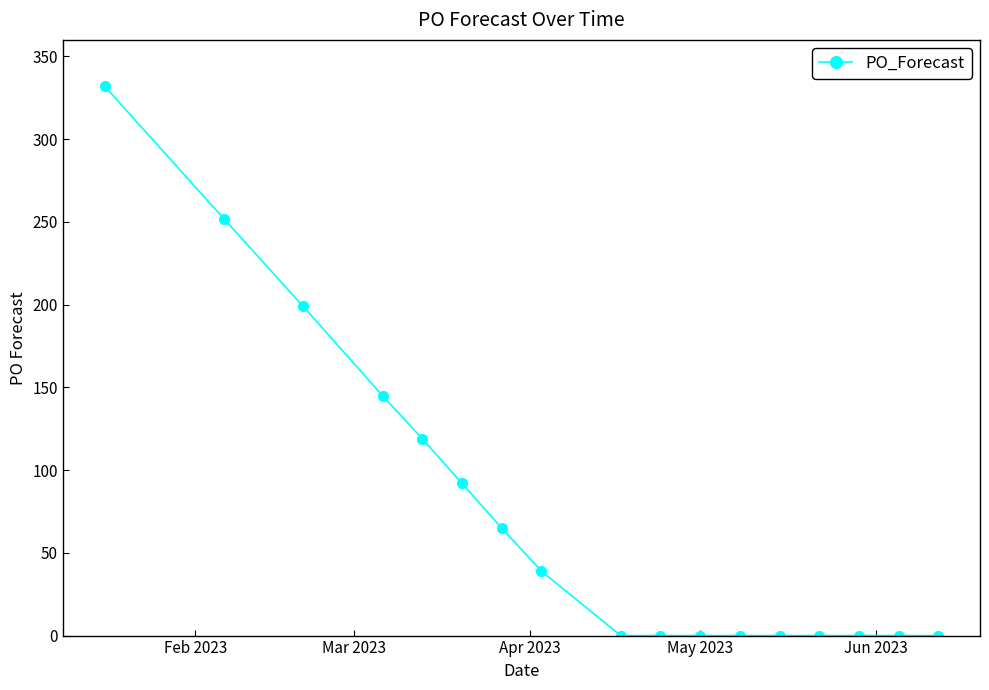

What is the maximum value shown in the chart?

332